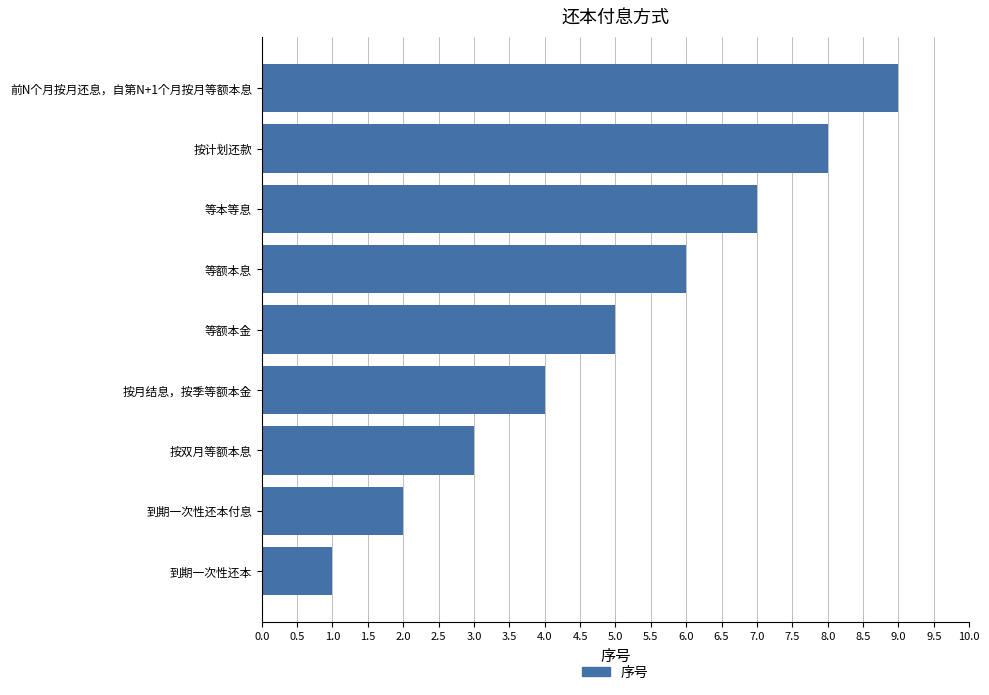

The value at 到期一次性还本付息 is 2. True or false?

True